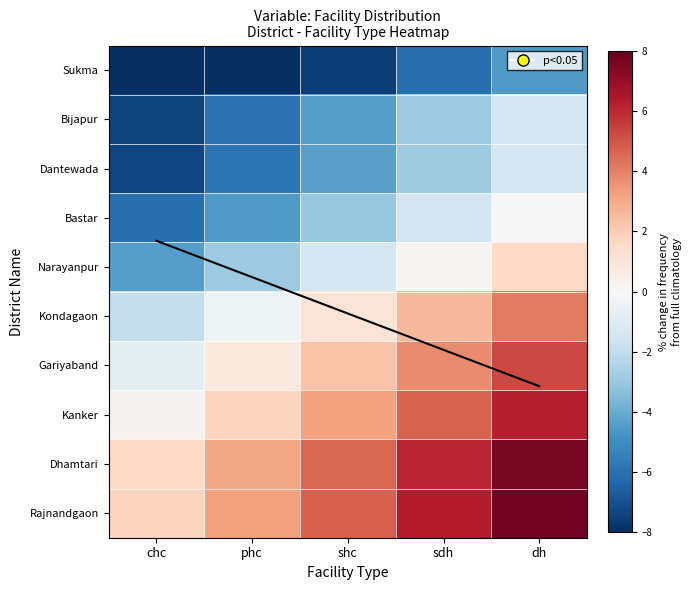

True or false: Bijapur has a value of -1.4 at dh.

True